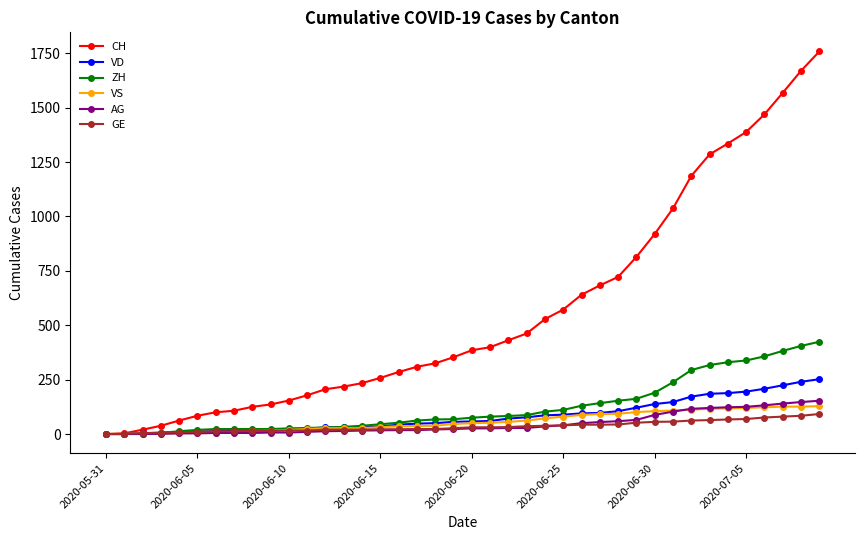

How many values in the GE series are below 31?

20